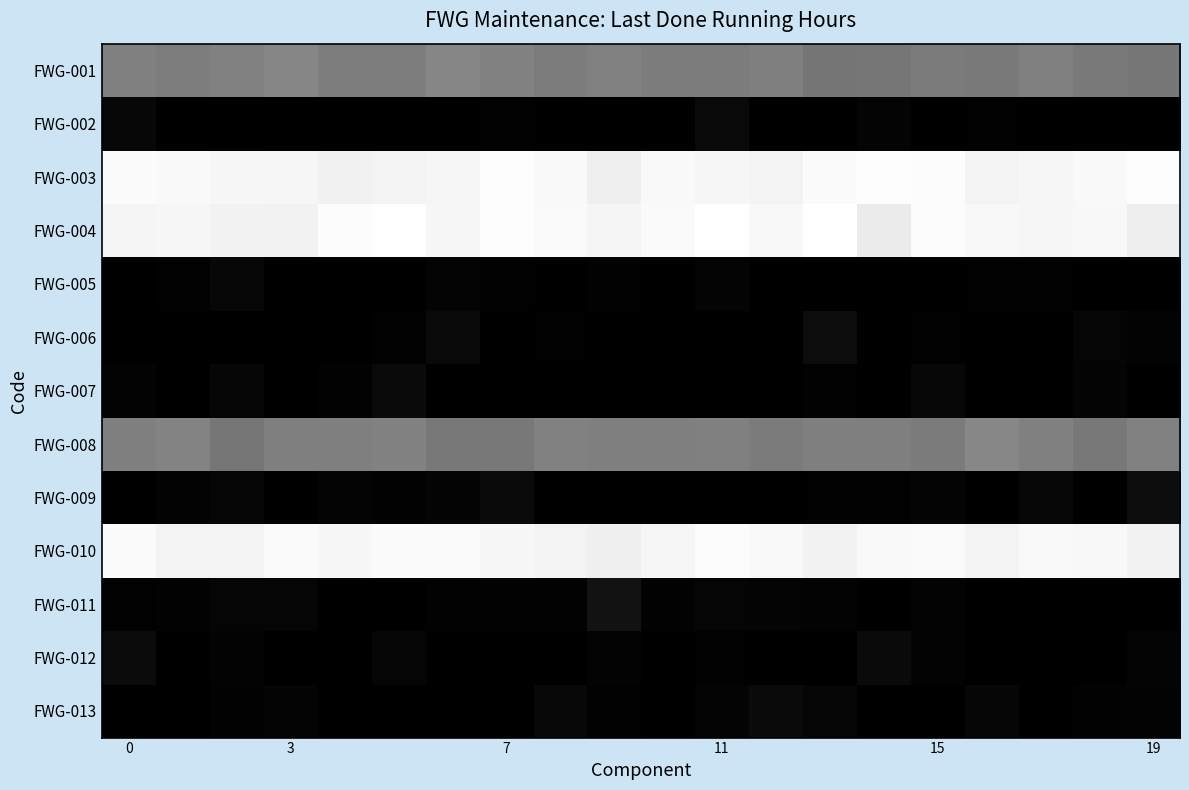

Count the number of data series in this chart.

13